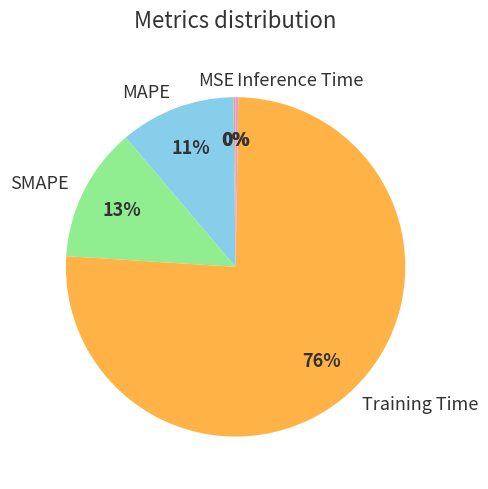

The MAPE slice represents 1% of the pie. True or false?

False